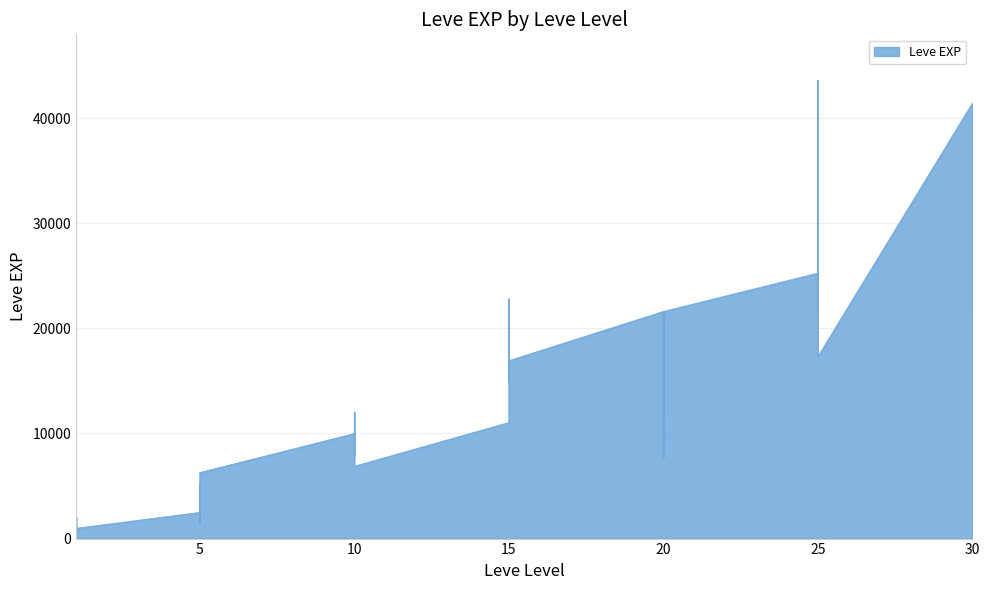

What value does the data have at 10, to the nearest 100?

12000